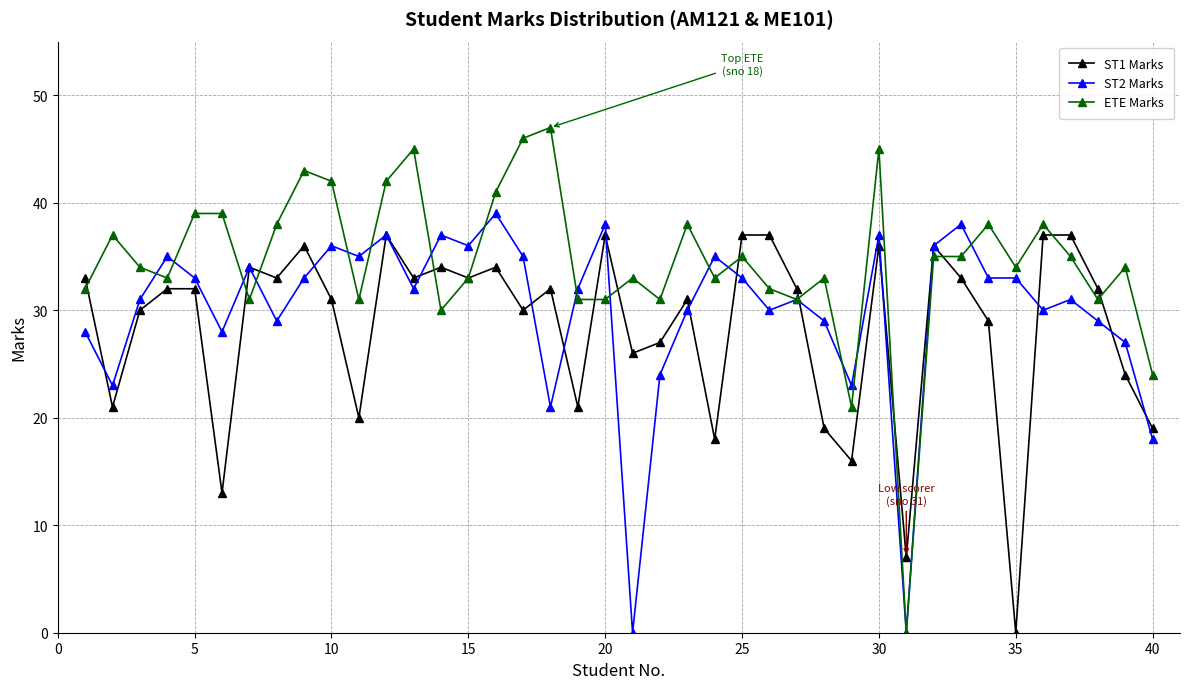

What is the maximum value for ST2 Marks?

39